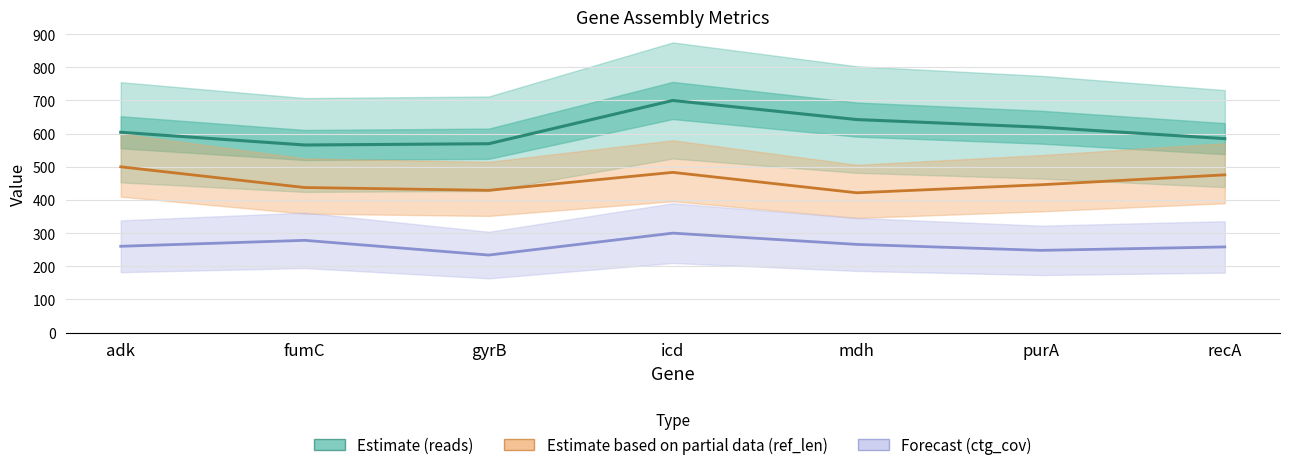

List the series in order of their peak value, lowest first.

ctg_cov (Forecast), ref_len (Partial), reads (Estimate)